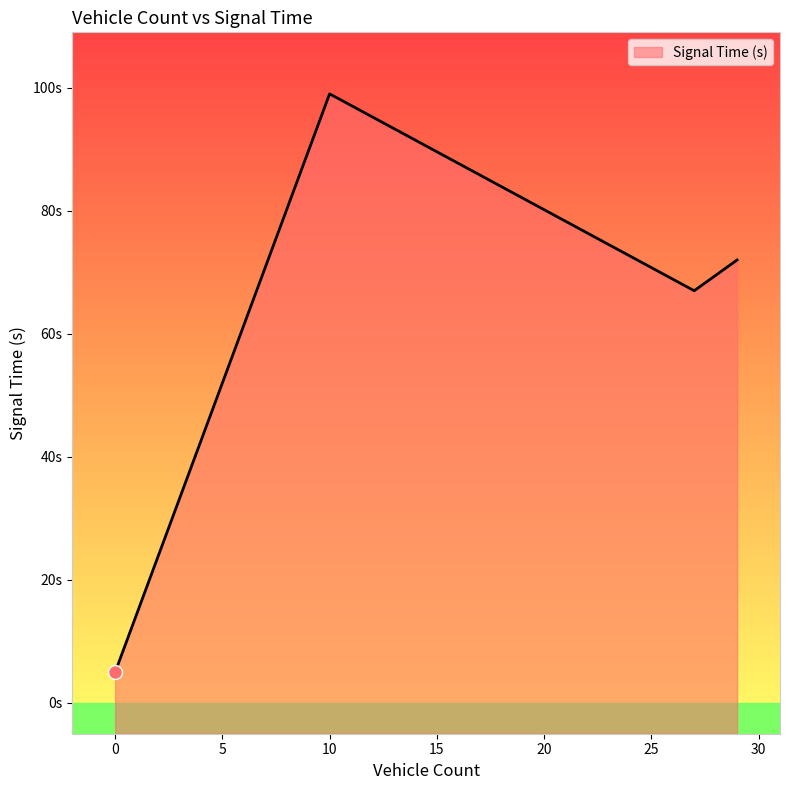

List the labels in order of value, smallest first.

0, 27, 29, 10